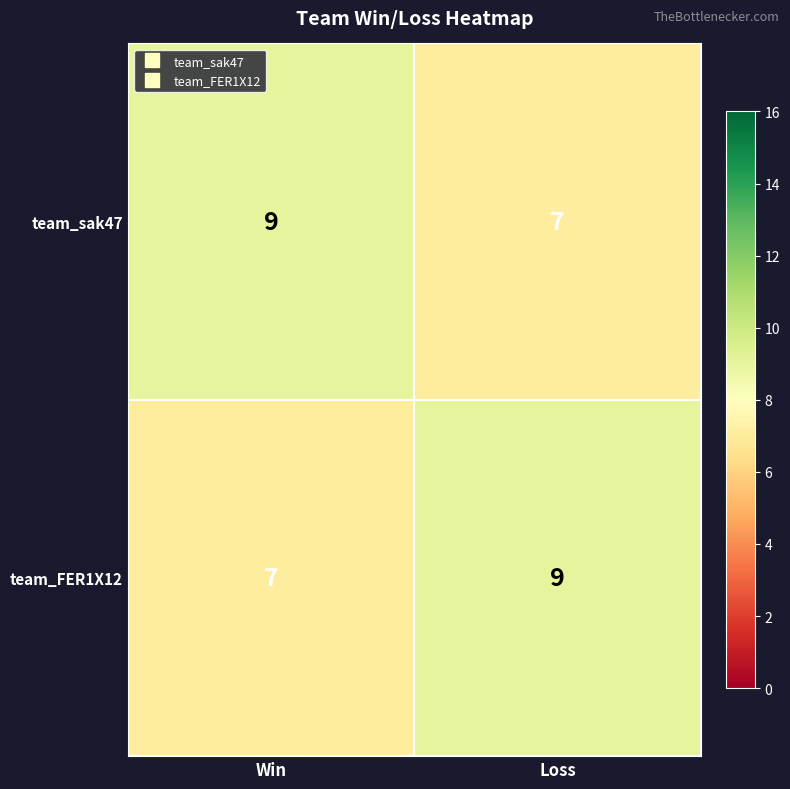

Reading left to right, what are all the values shown in this chart?

team_sak47: 9	7
team_FER1X12: 7	9